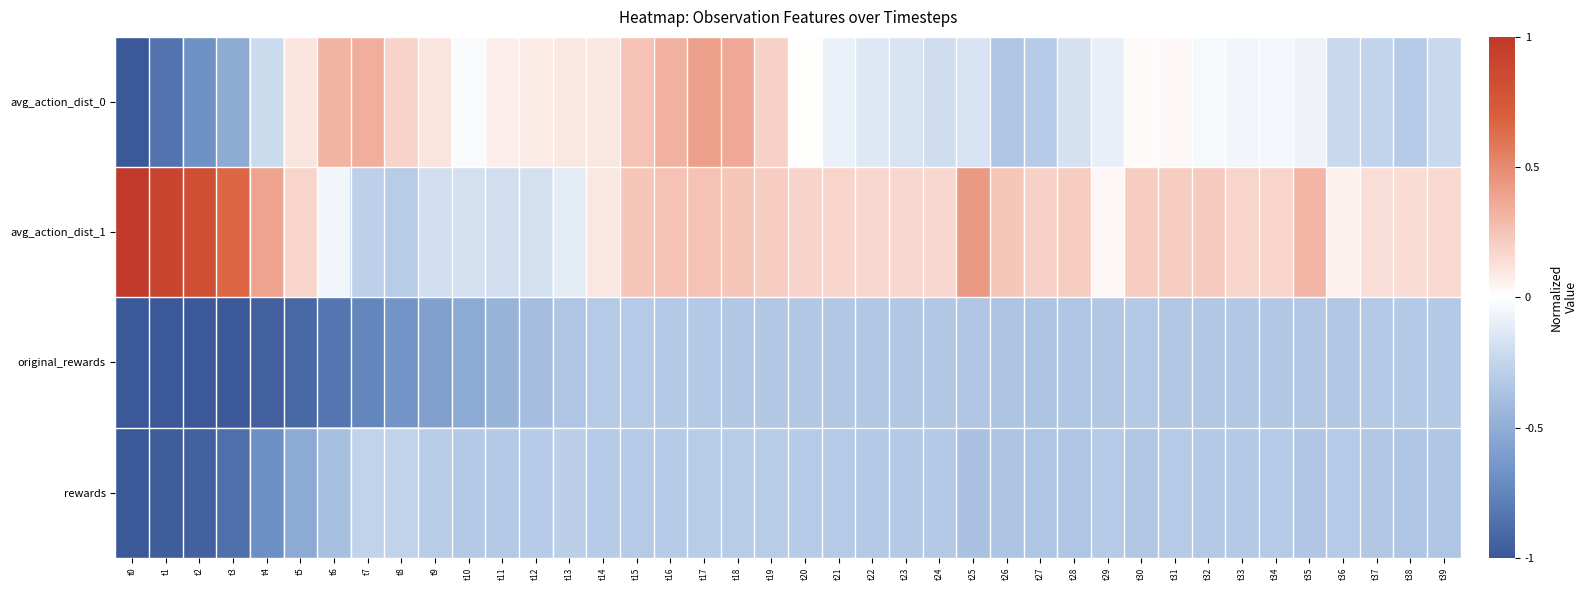

Between t6 and t39, which is larger?

t6